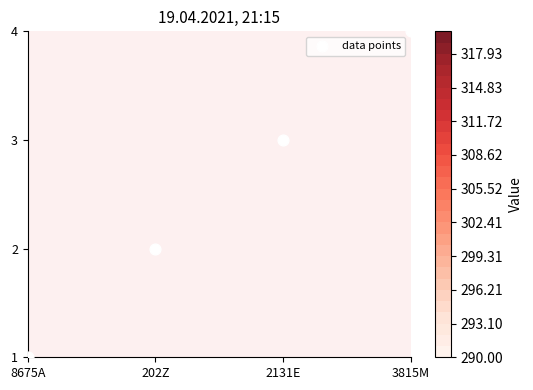

Count the values in the range 1 to 3.

3